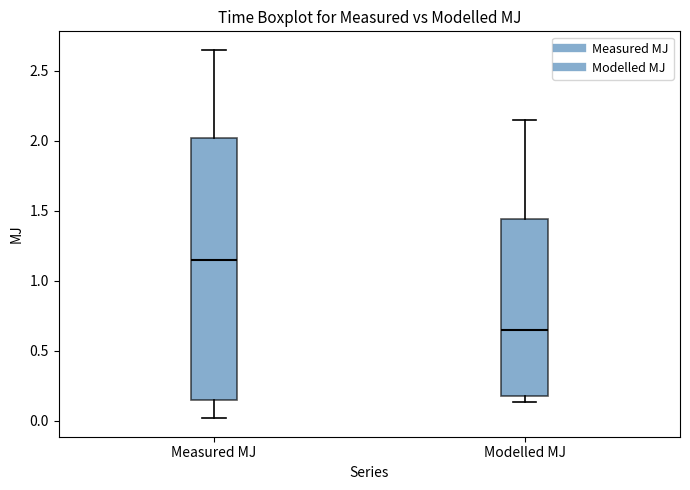

Which box's median line is the highest?

Measured MJ